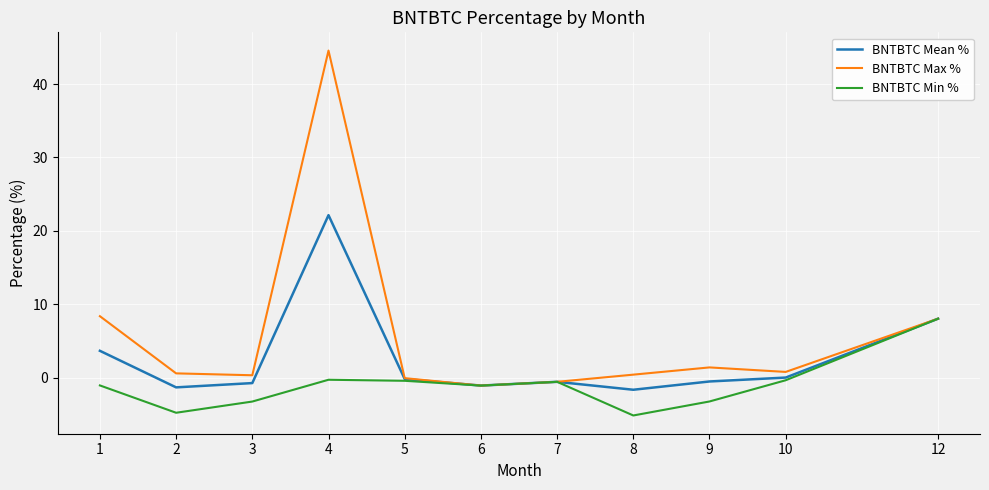

Where is the first local maximum for BNTBTC Max %?

4